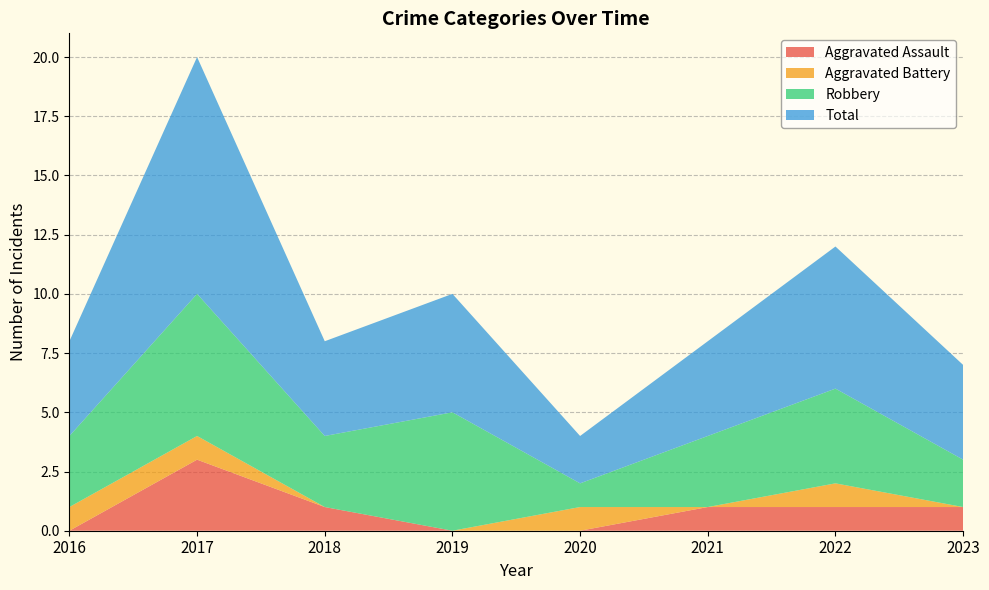

Reading left to right, list all the values displayed in this chart.

Aggravated Assault: 0	3	1	0	0	1	1	1
Aggravated Battery: 1	1	0	0	1	0	1	0
Robbery: 3	6	3	5	1	3	4	2
Total: 4	10	4	5	2	4	6	4